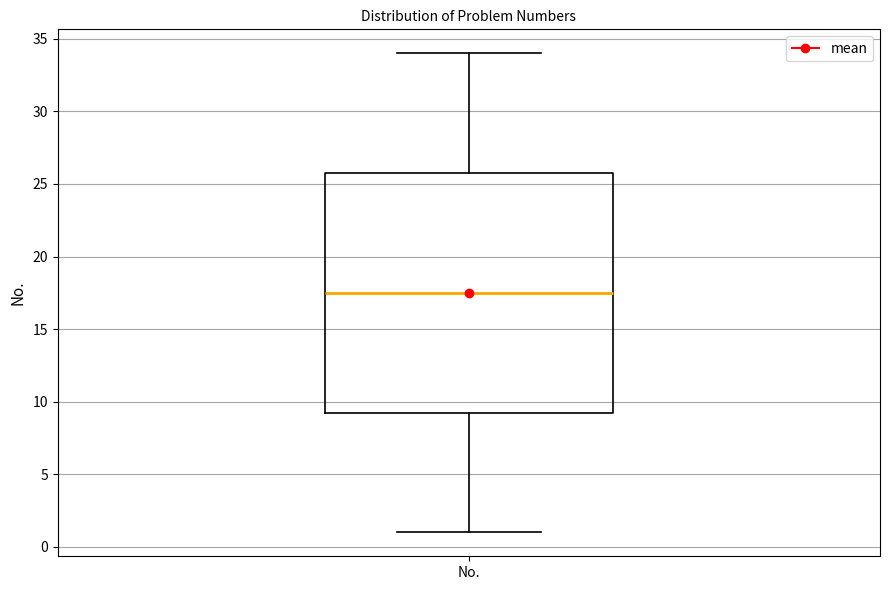

Transcribe this box plot: give where the median line is, the range the box spans, and where the two whiskers end, as read against the y-axis. The values are not printed on the chart, so give them approximately, as read against the axis.

median 17.5, box 9.5 to 26.0, whiskers 1.0 to 34.0